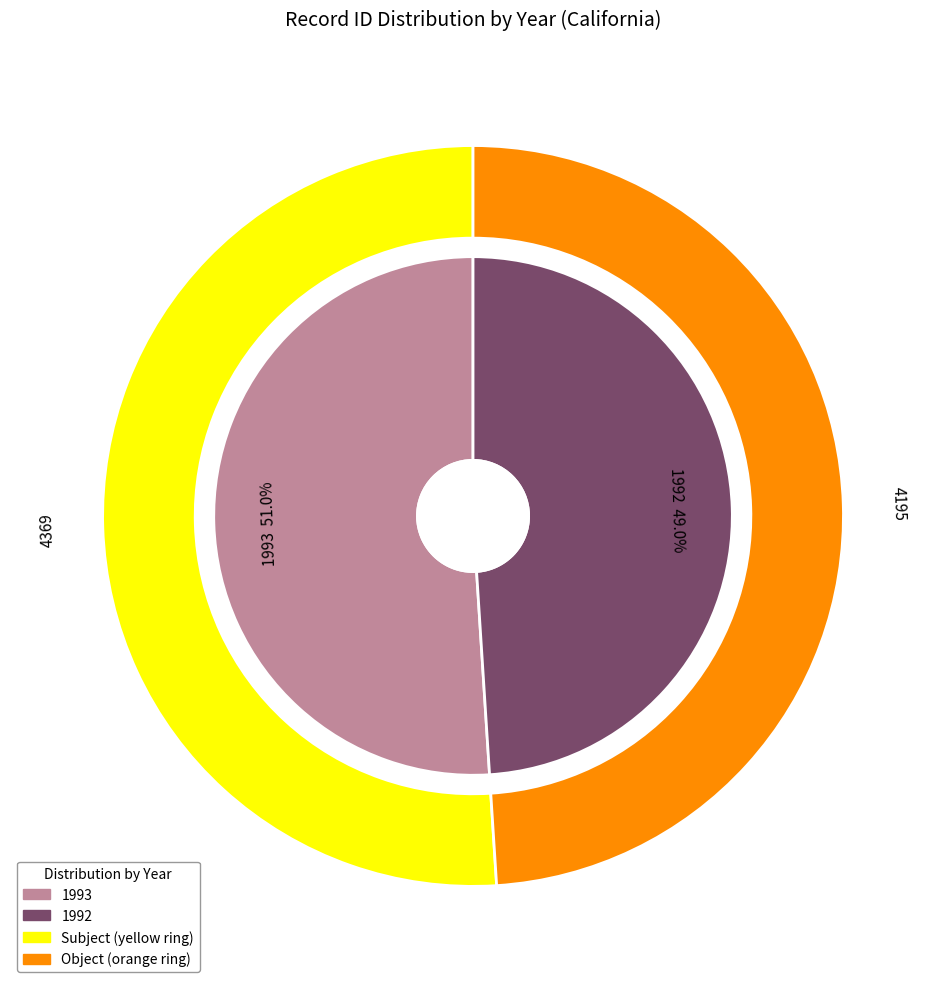

Rank the categories by value from highest to lowest.

1993, 1992